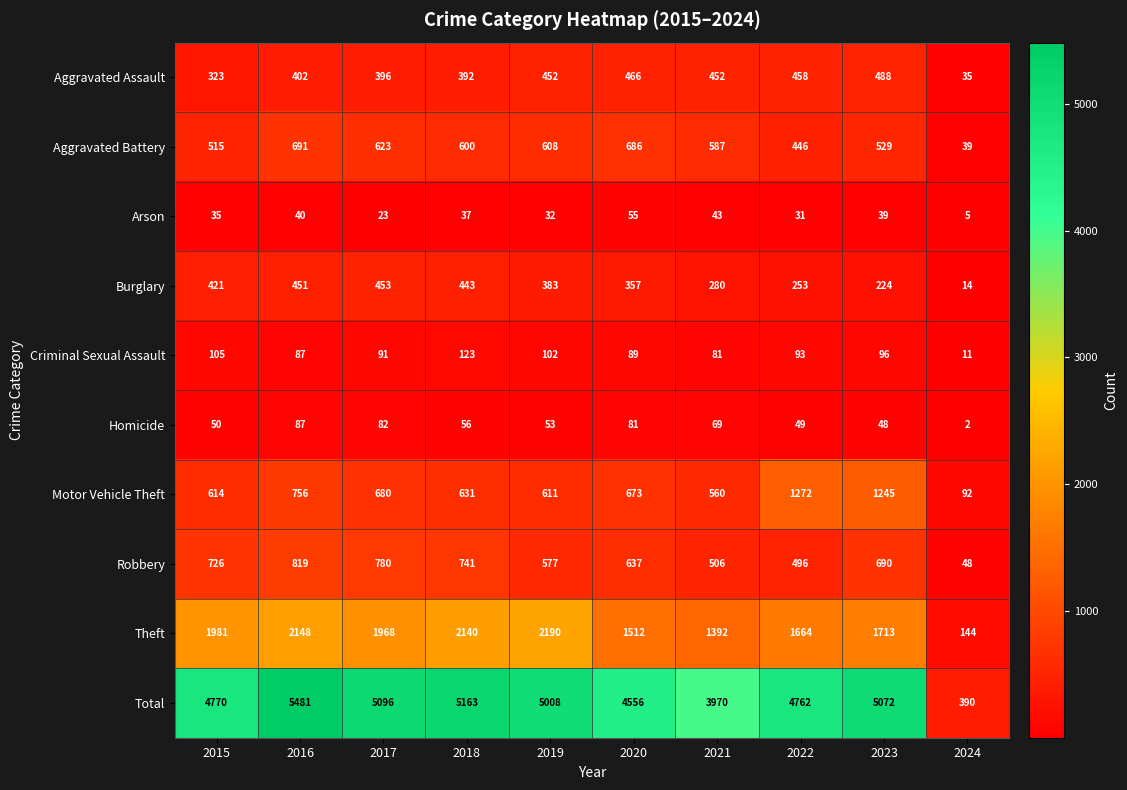

At which label does Homicide reach its minimum?

2024